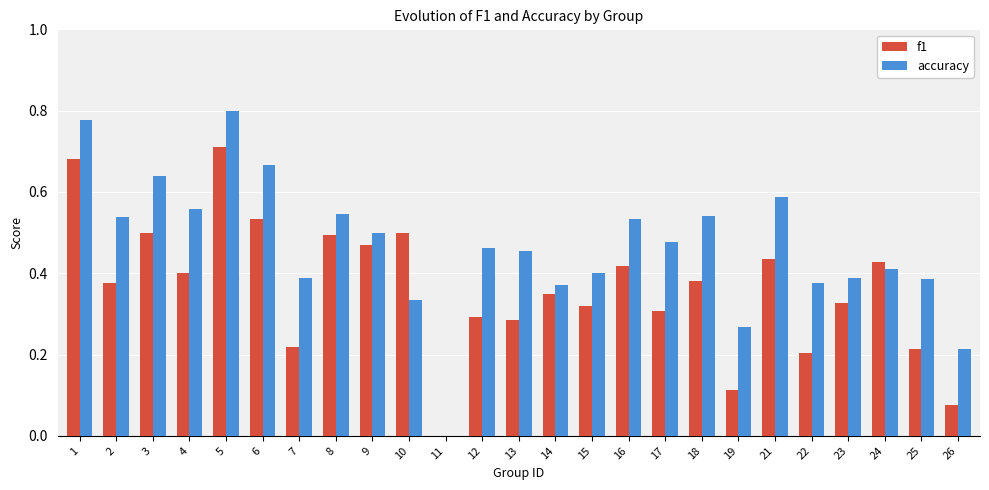

What is the sum of the accuracy values at 17 and 25?

0.9